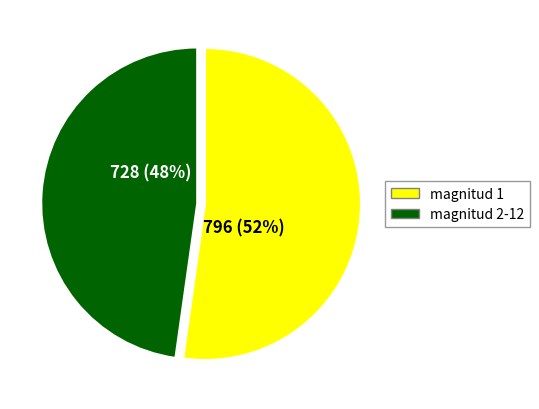

What is the largest slice in the pie chart?

magnitud 1